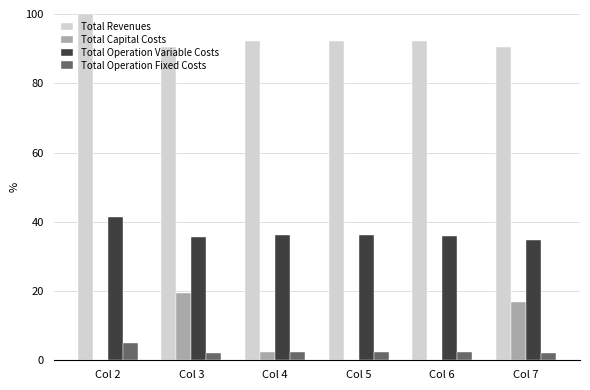

The Total Capital Costs series shows 16.8 at Col 7. True or false?

True